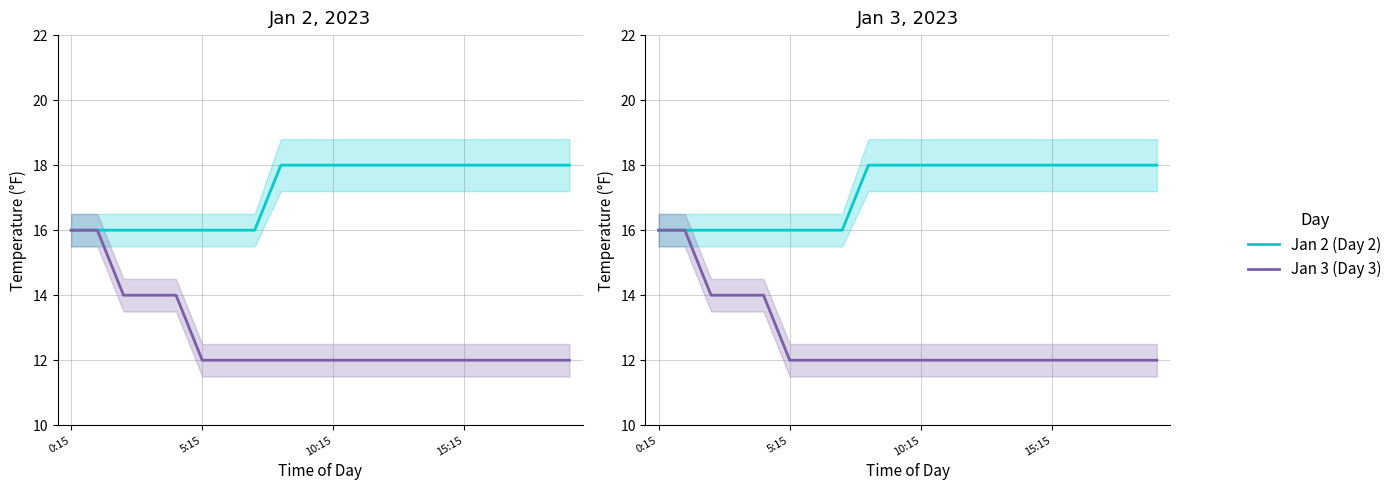

Rank the series at 8 from lowest to highest value.

Jan 3 (Day 3), Jan 2 (Day 2)